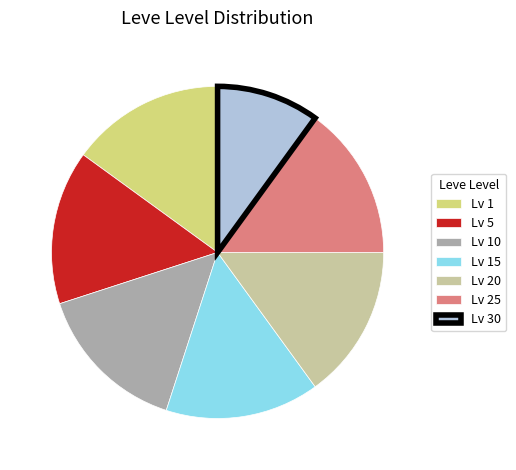

Is there a majority slice in this chart?

No